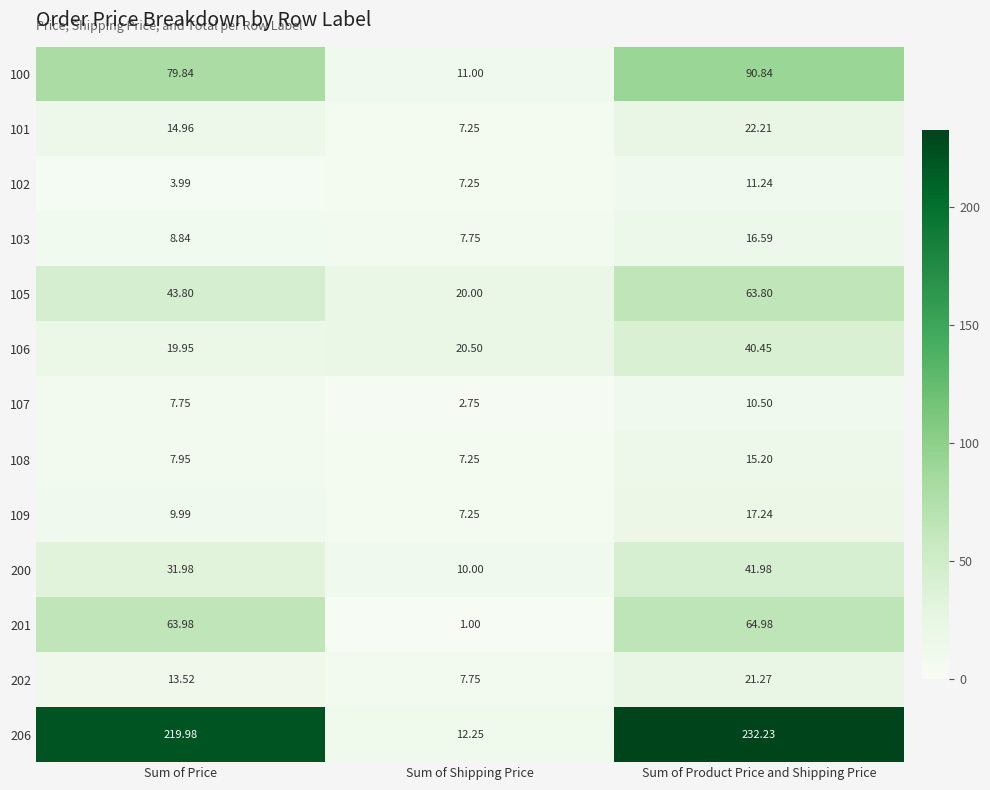

At which category is the sum across all series the highest?

Sum of Product Price and Shipping Price